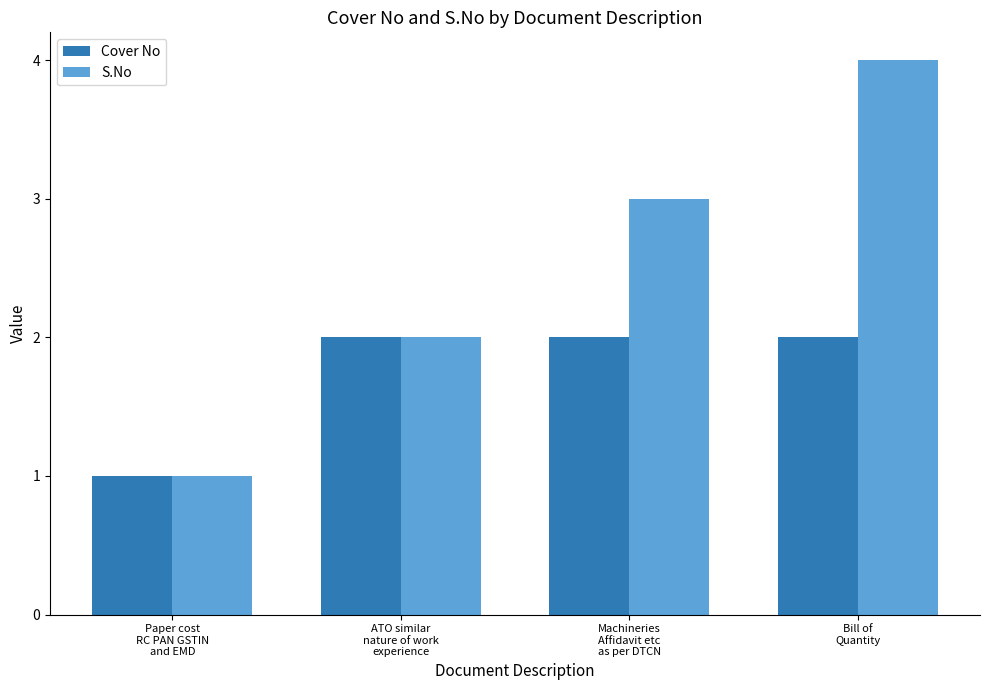

Which series has the widest spread of values?

S.No